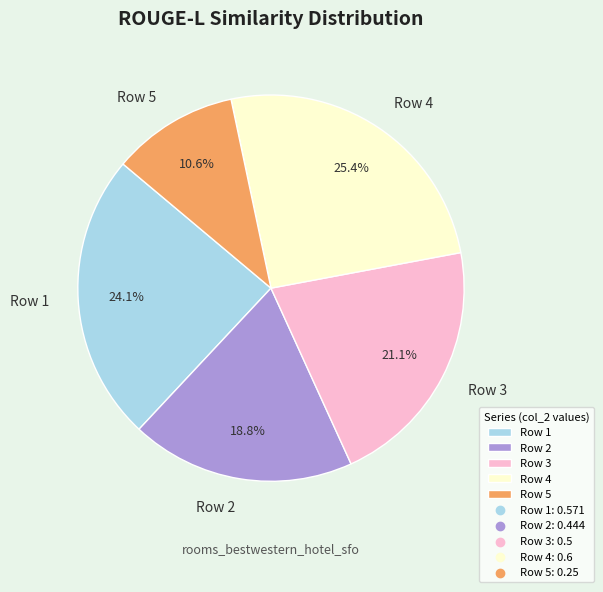

What is the total percentage of Row 1 and Row 4?

49.5%